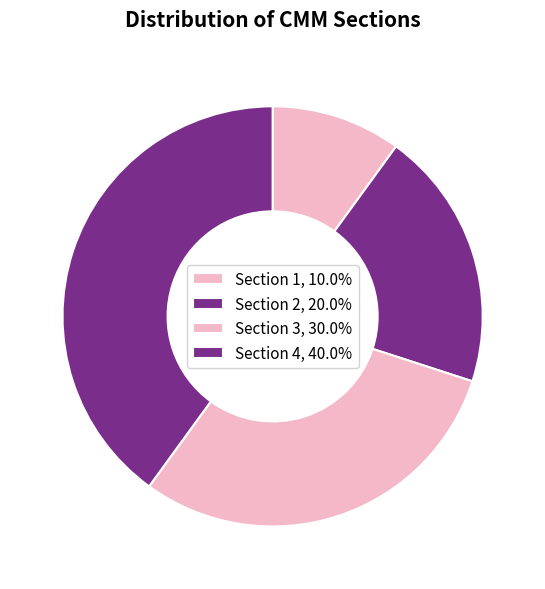

Rank the categories by value from lowest to highest.

Section 1, Section 2, Section 3, Section 4